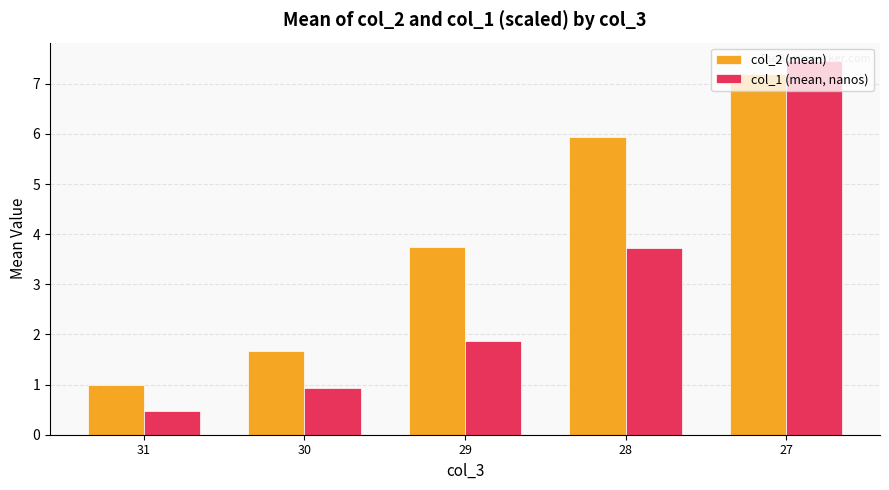

The col_2 (mean) series shows 1.0 at 31. True or false?

True